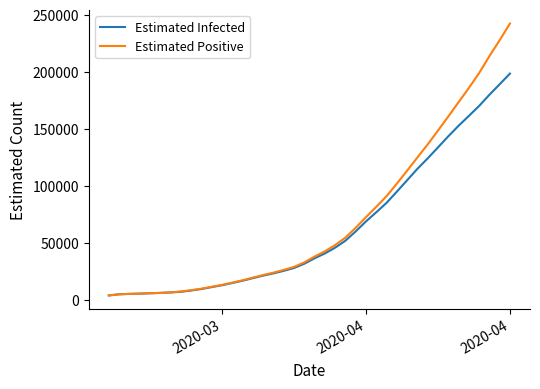

Rank the series by their maximum value, from highest to lowest.

Estimated Positive, Estimated Infected